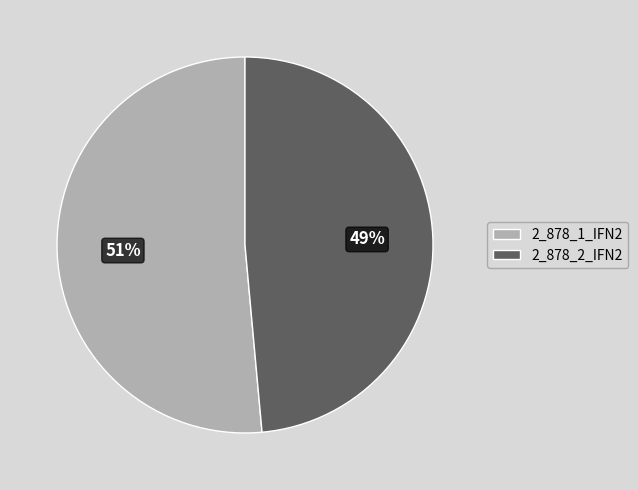

Is the sum of 2_878_2_IFN2 and 2_878_1_IFN2 greater than half?

Yes